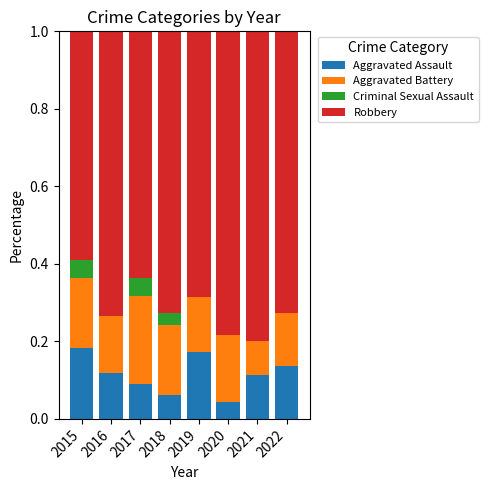

What is the total value across all series at 2020?

1.0